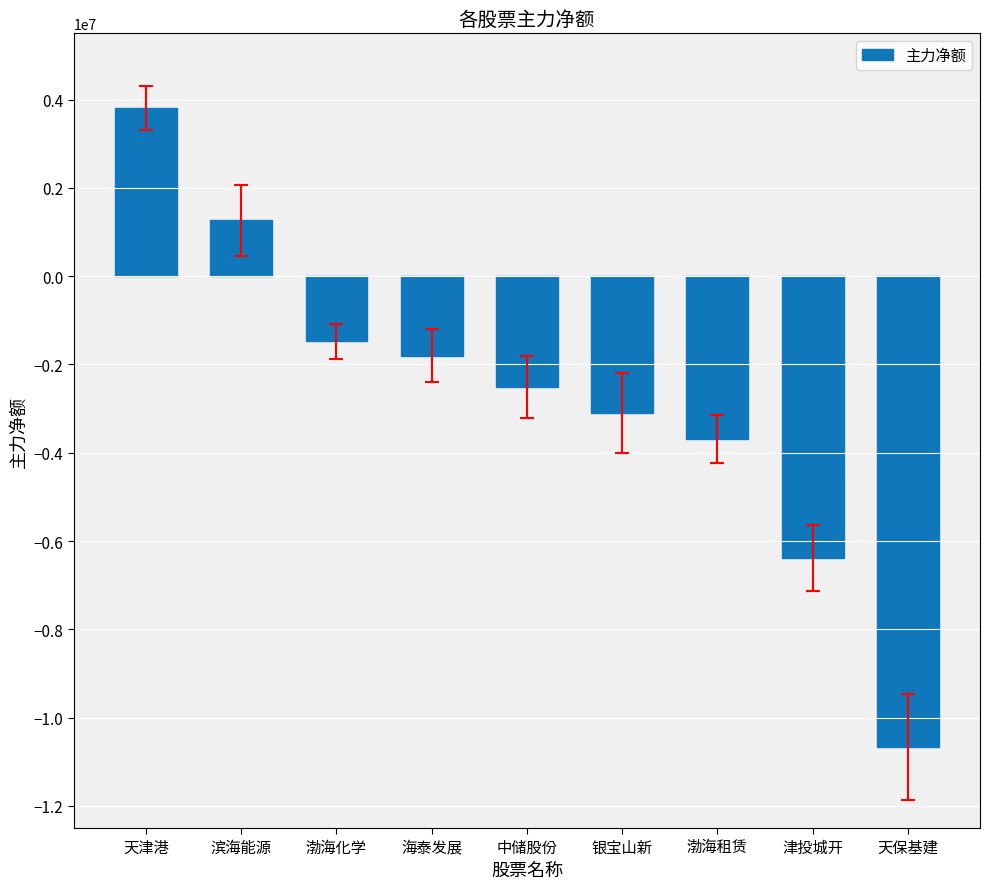

What is the sum of all values?

-24545245